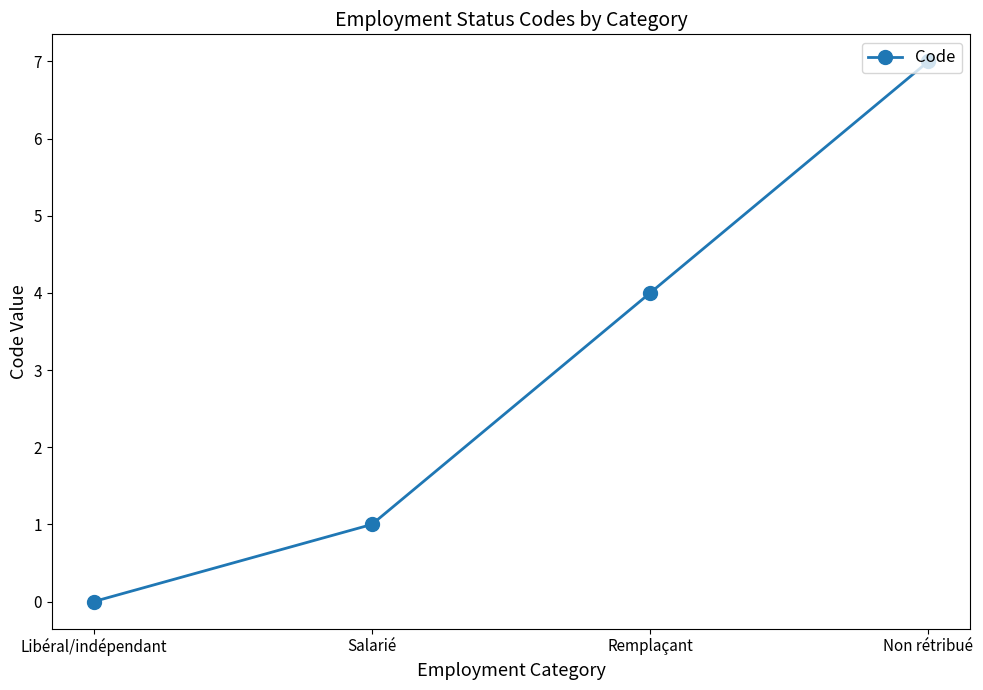

What is the sum of the values at Remplaçant and Salarié?

5